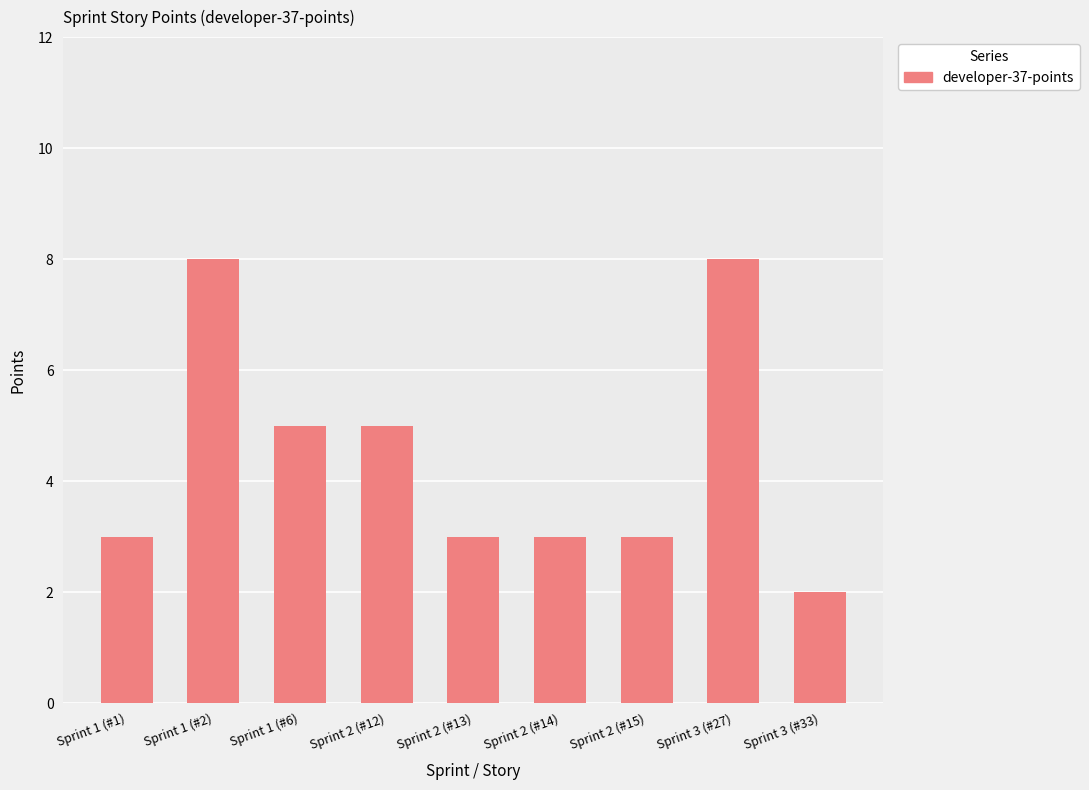

What is the average value?

4